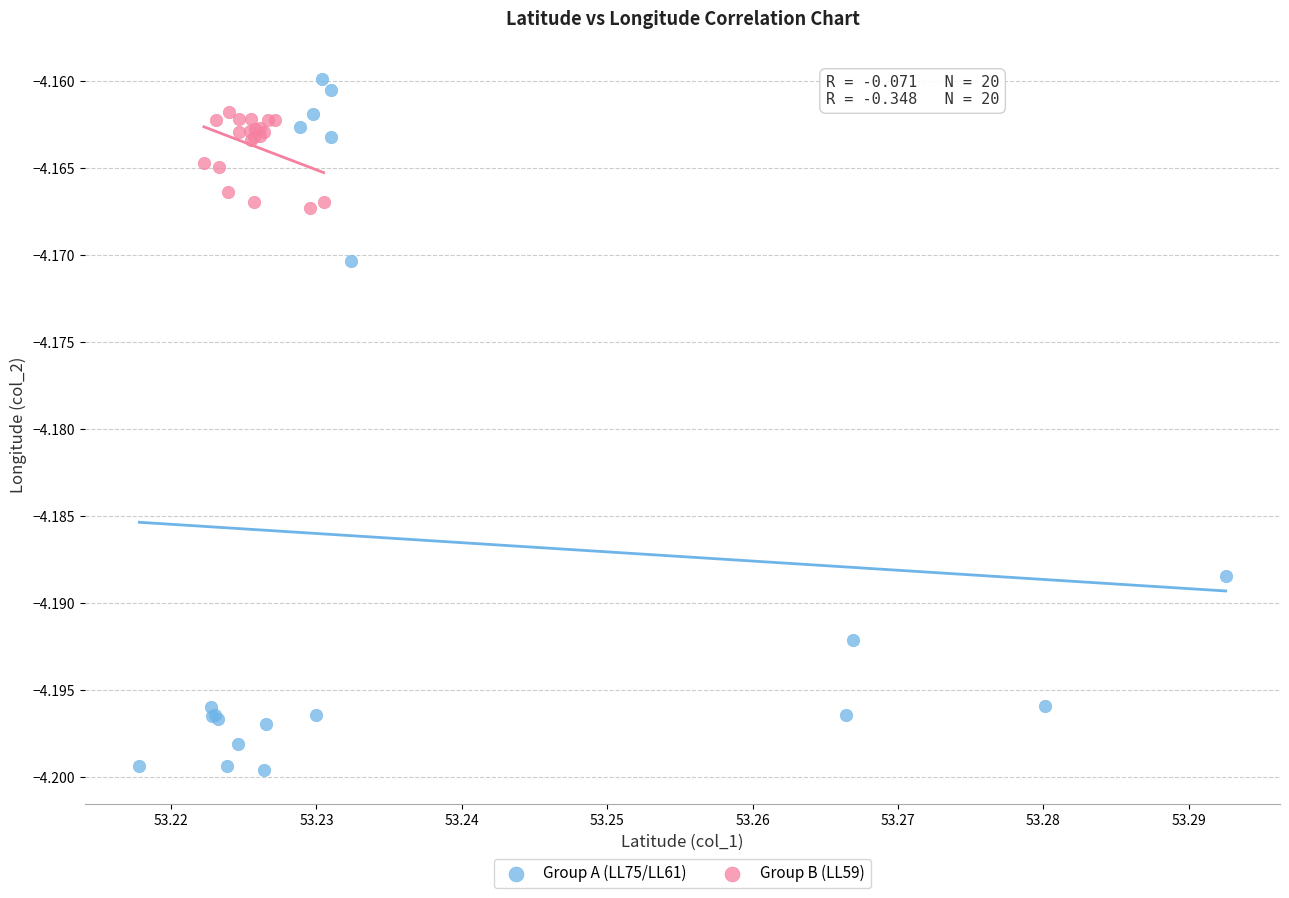

Which series contains the highest Y value?

Group A (LL75/LL61)